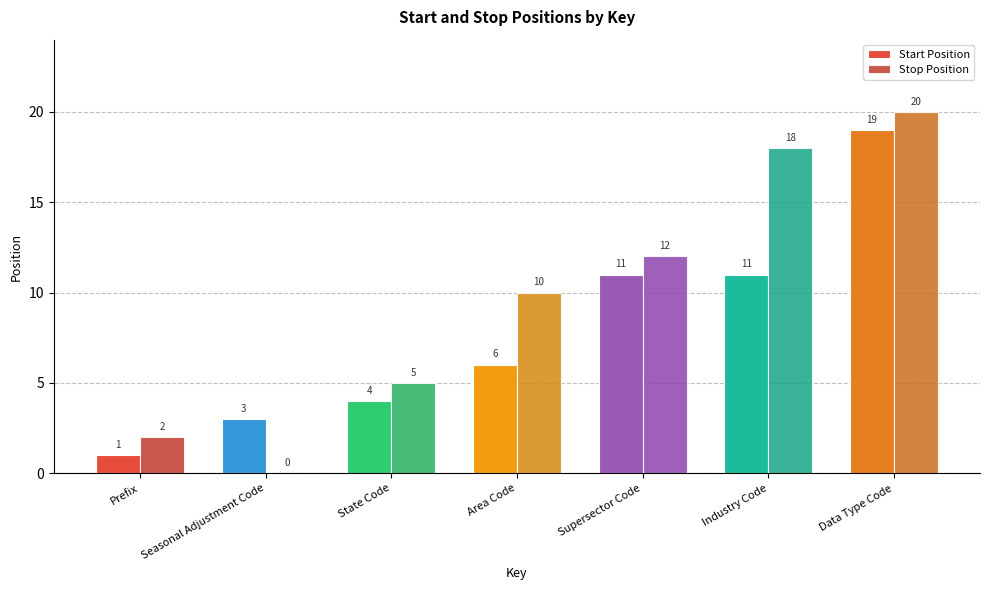

At which category does the chart reach its peak across all series?

Data Type Code